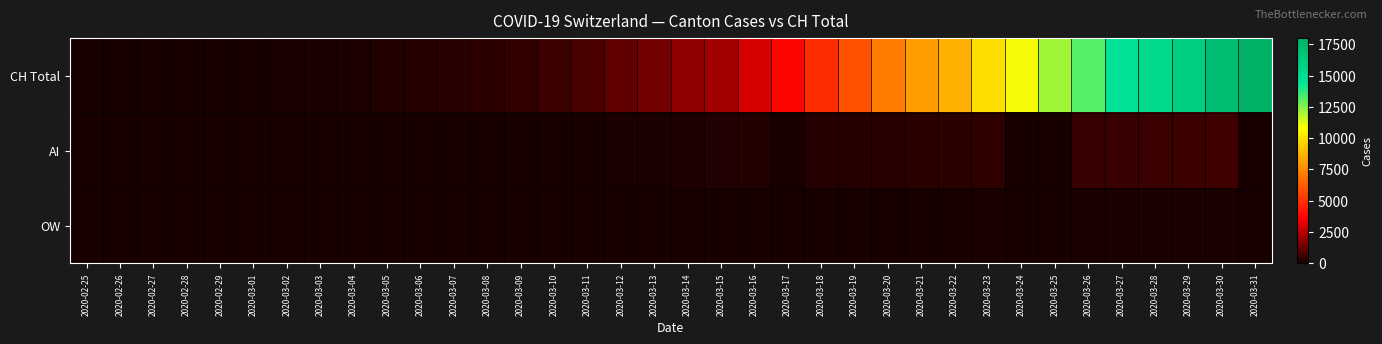

Reading right to left, extract all data points from this chart.

CH Total: 2020-03-31=18010	2020-03-30=17065	2020-03-29=15941	2020-03-28=15334	2020-03-27=14501	2020-03-26=13188	2020-03-25=12108	2020-03-24=10961	2020-03-23=9854	2020-03-22=8618	2020-03-21=8035	2020-03-20=7138	2020-03-19=5917	2020-03-18=4877	2020-03-17=3734	2020-03-16=2965	2020-03-15=2165	2020-03-14=1872	2020-03-13=1467	2020-03-12=1130	2020-03-11=809	2020-03-10=574	2020-03-09=420	2020-03-08=327	2020-03-07=279	2020-03-06=218	2020-03-05=143	2020-03-04=96	2020-03-03=68	2020-03-02=49	2020-03-01=35	2020-02-29=29	2020-02-28=19	2020-02-27=8	2020-02-26=4	2020-02-25=0
AI: 2020-03-31=0	2020-03-30=626	2020-03-29=592	2020-03-28=549	2020-03-27=499	2020-03-26=481	2020-03-25=0	2020-03-24=0	2020-03-23=364	2020-03-22=349	2020-03-21=319	2020-03-20=266	2020-03-19=241	2020-03-18=232	2020-03-17=0	2020-03-16=168	2020-03-15=118	2020-03-14=101	2020-03-13=67	2020-03-12=52	2020-03-11=0	2020-03-10=32	2020-03-09=27	2020-03-08=18	2020-03-07=12	2020-03-06=8	2020-03-05=5	2020-03-04=3	2020-03-03=2	2020-03-02=2	2020-03-01=2	2020-02-29=2	2020-02-28=1	2020-02-27=1	2020-02-26=0	2020-02-25=0
OW: 2020-03-31=0	2020-03-30=56	2020-03-29=51	2020-03-28=49	2020-03-27=47	2020-03-26=46	2020-03-25=0	2020-03-24=0	2020-03-23=37	2020-03-22=30	2020-03-21=27	2020-03-20=25	2020-03-19=24	2020-03-18=0	2020-03-17=0	2020-03-16=0	2020-03-15=0	2020-03-14=0	2020-03-13=0	2020-03-12=0	2020-03-11=0	2020-03-10=0	2020-03-09=0	2020-03-08=0	2020-03-07=0	2020-03-06=0	2020-03-05=0	2020-03-04=0	2020-03-03=0	2020-03-02=0	2020-03-01=0	2020-02-29=0	2020-02-28=0	2020-02-27=0	2020-02-26=0	2020-02-25=0